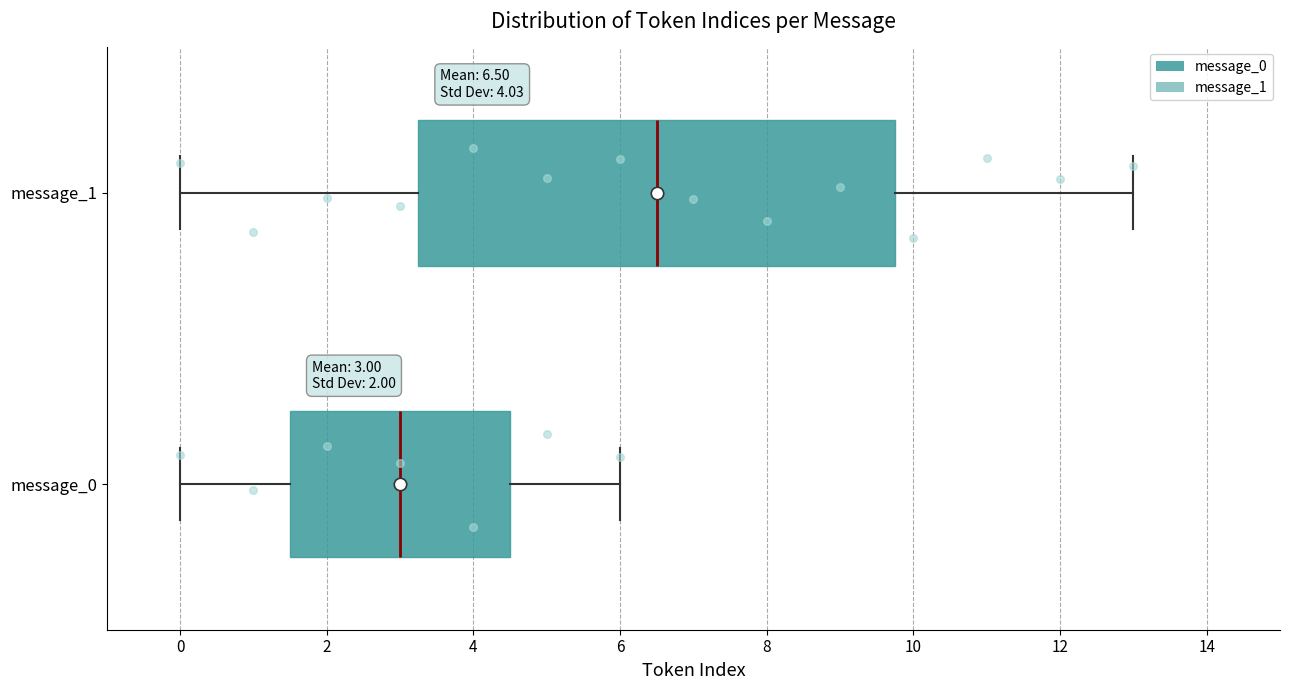

Which box is the widest, from its left edge to its right edge?

message_1